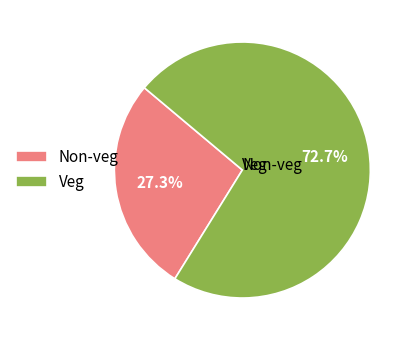

Combined, what portion of the pie is Non-veg and Veg?

100.0%